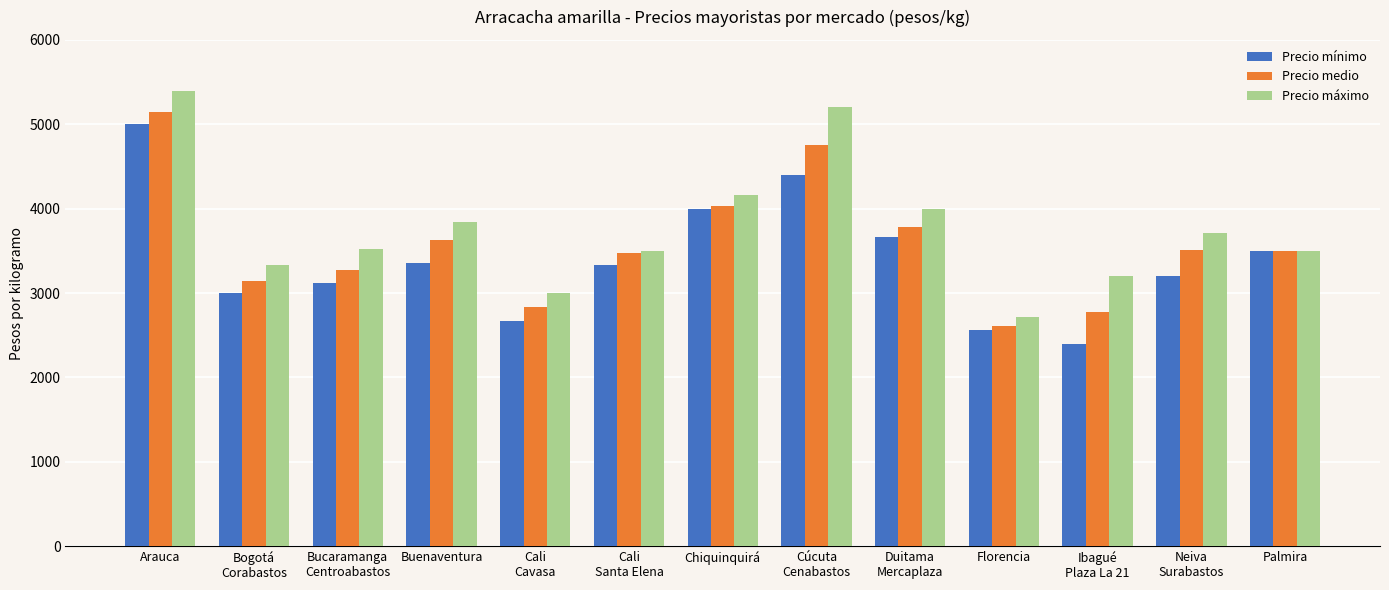

What is the value of the Precio máximo bar at the 6th from the left?

3500